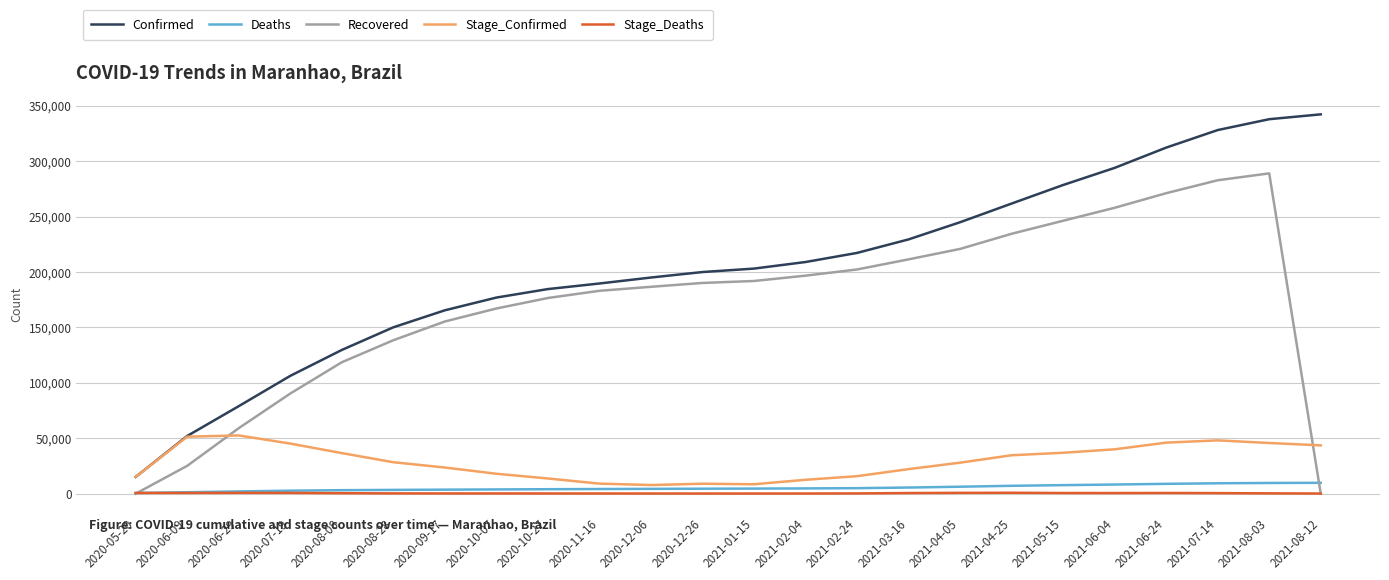

The value of Confirmed at 2020-08-08 is 129700. True or false?

True